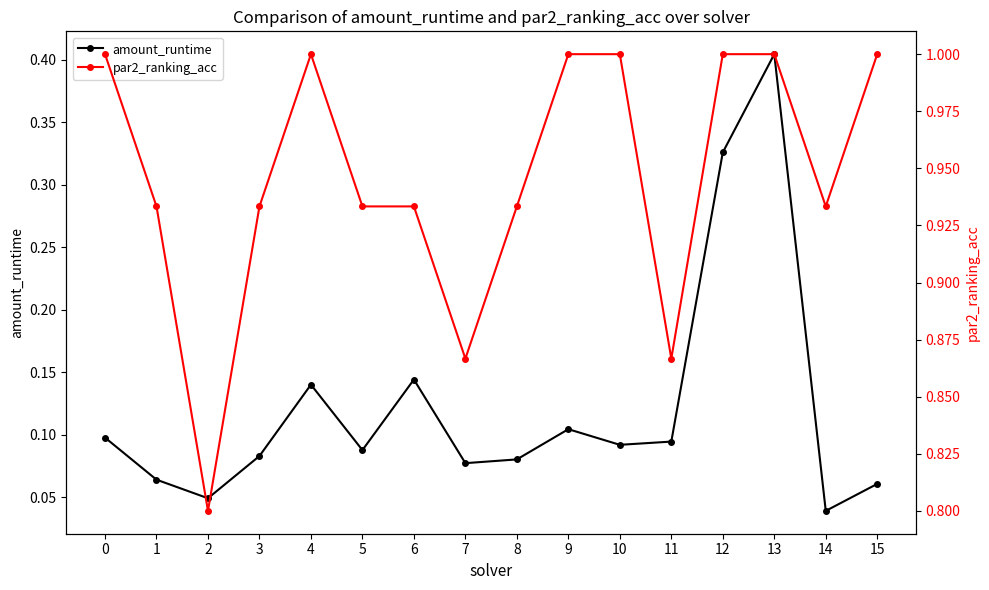

How many lines are shown in the chart?

2